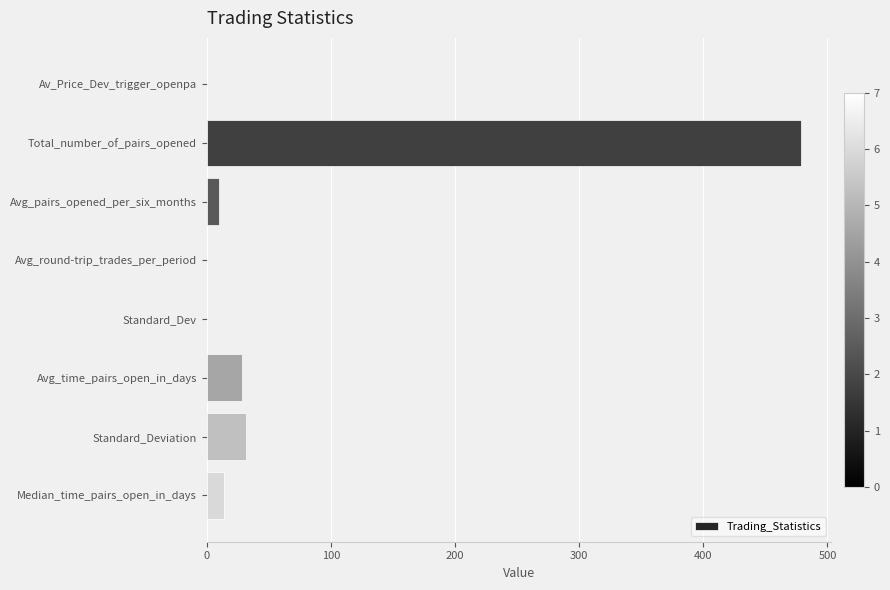

Which label corresponds to the largest value in the chart?

Total_number_of_pairs_opened